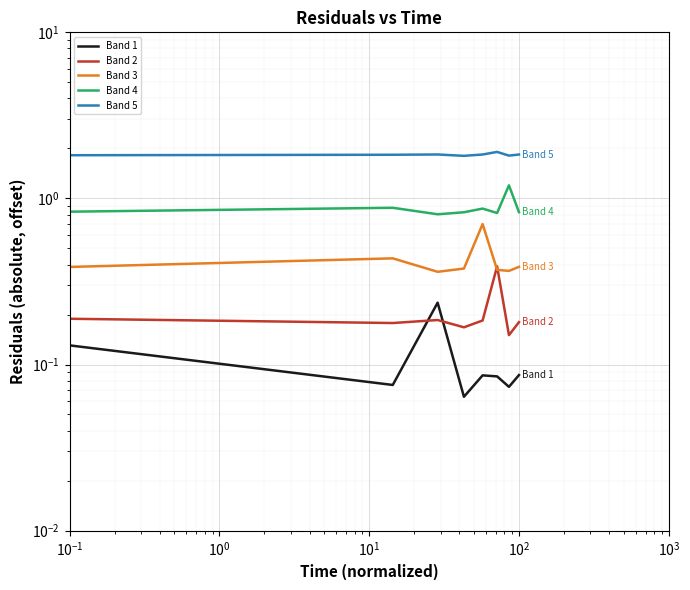

Count the number of categories in the chart.

8